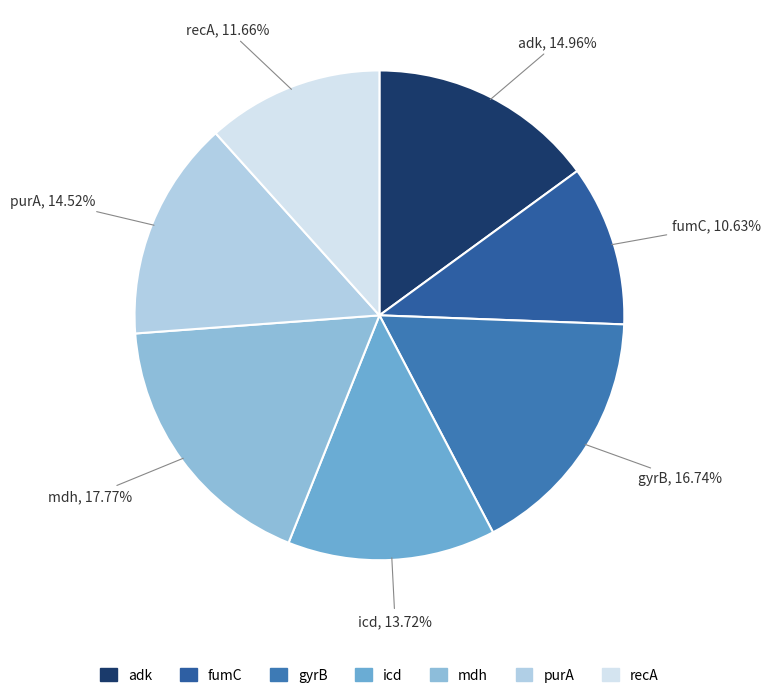

The recA slice represents 5% of the pie. True or false?

False